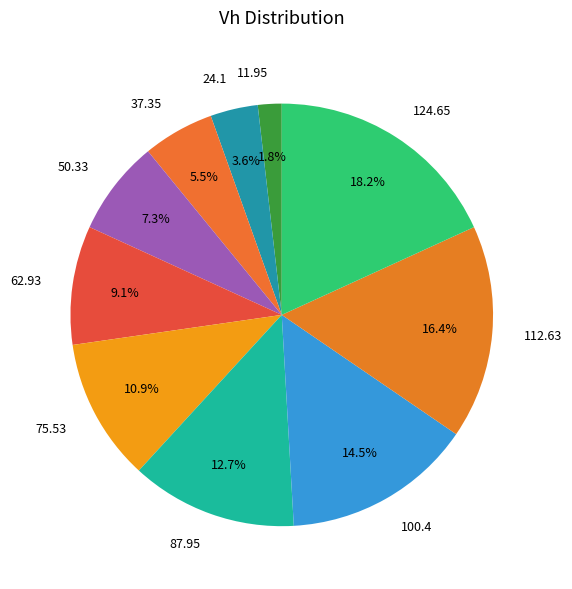

To the nearest percent, what is the difference between the largest and smallest slice percentages?

16%